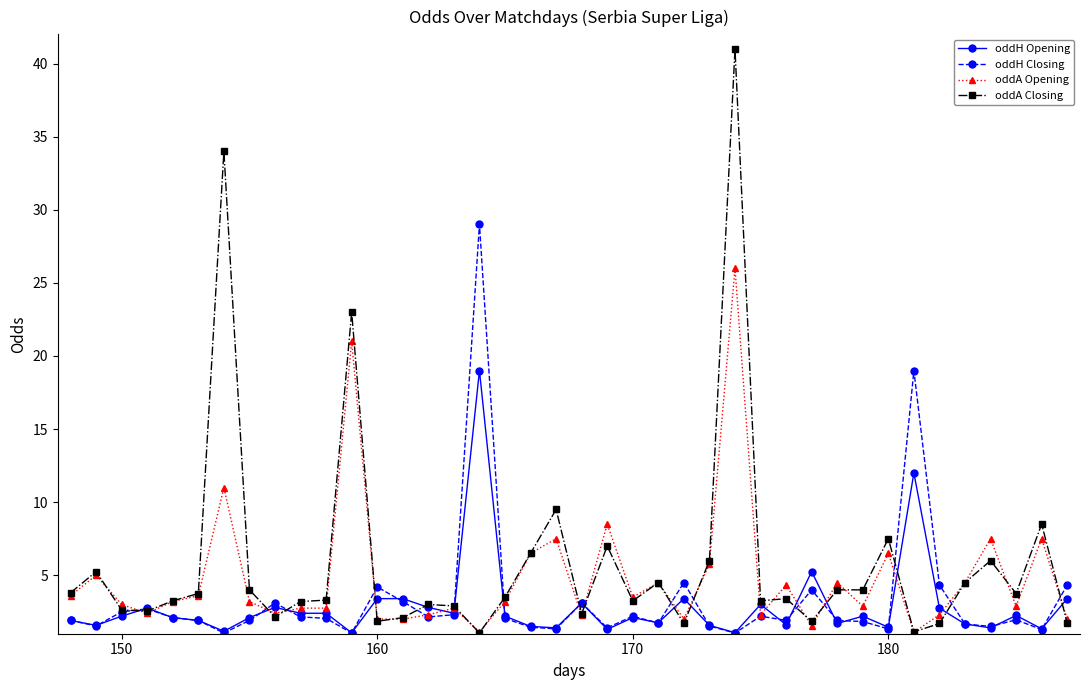

What is the value of the oddA Closing point at the 30th from the left?

1.9